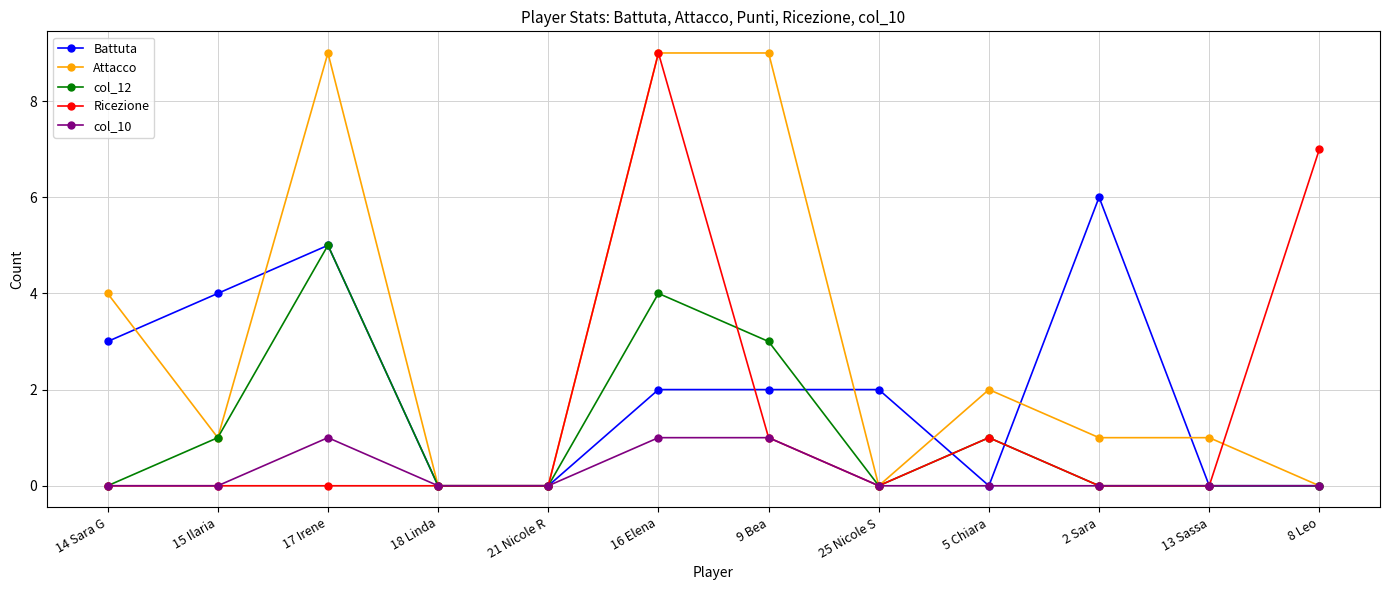

At which category does Battuta reach its first local peak?

17 Irene